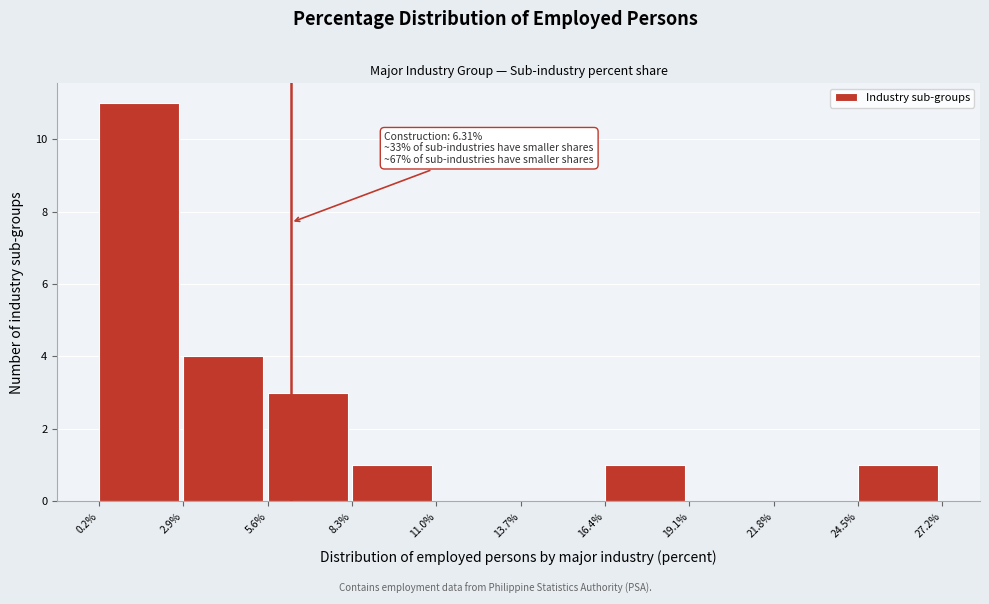

Over which range of the x-axis is the bar tallest?

0.2% to 2.9%